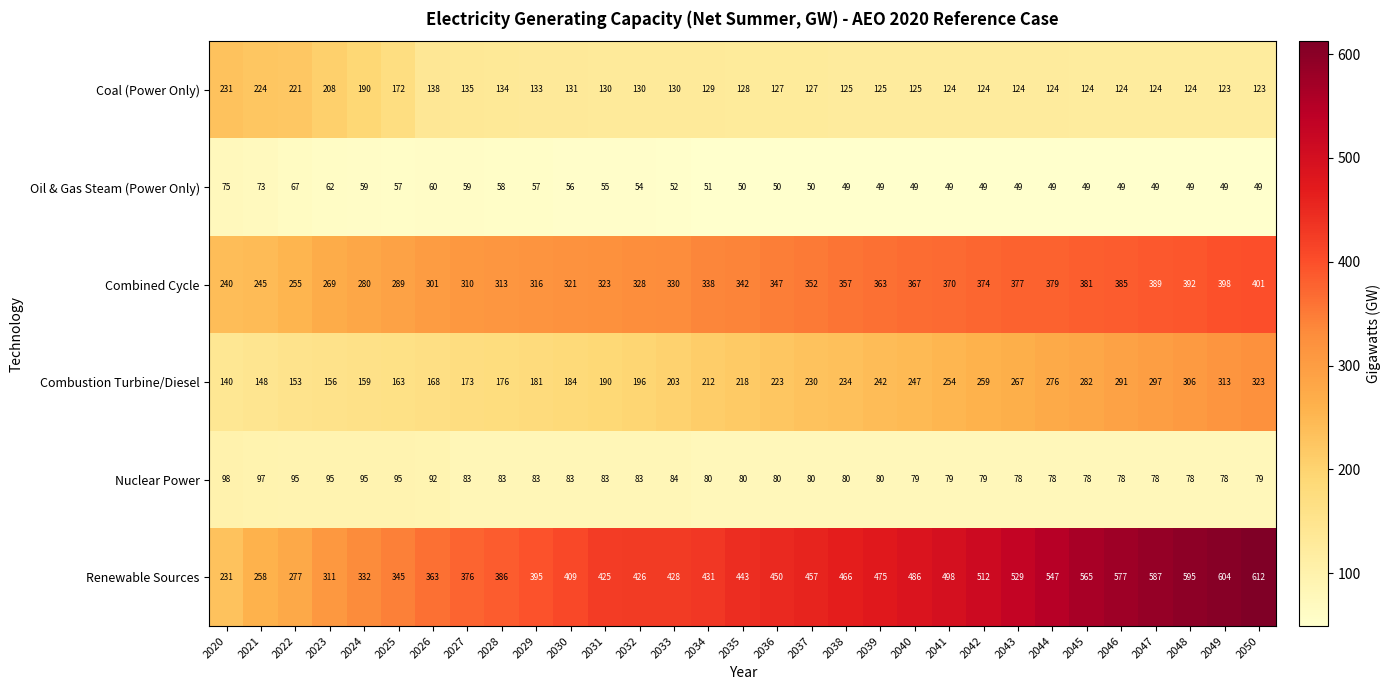

Where is Combined Cycle nearest to the value 320?

2030